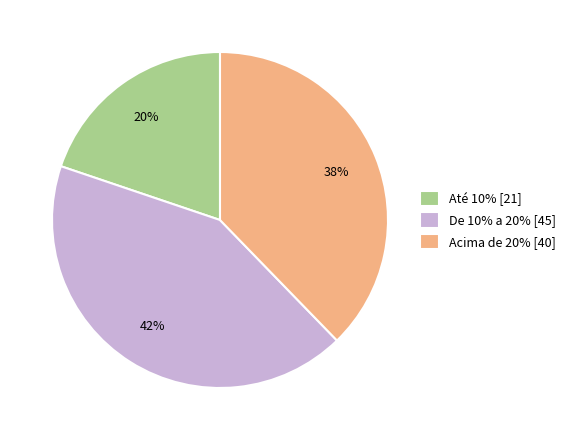

The De 10% a 20% slice represents 51% of the pie. True or false?

False